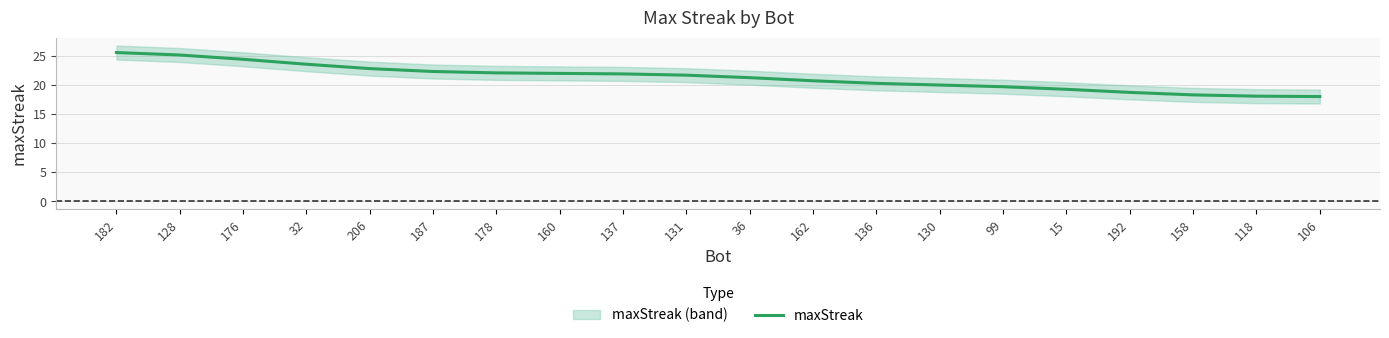

Which category has the highest value across all series?

182